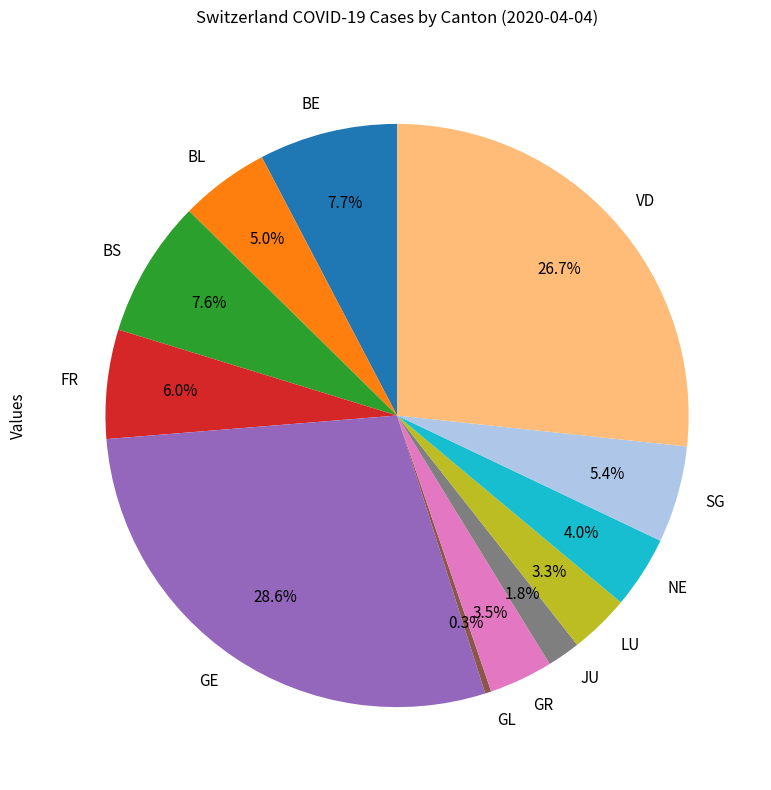

Does any single category account for the majority?

No